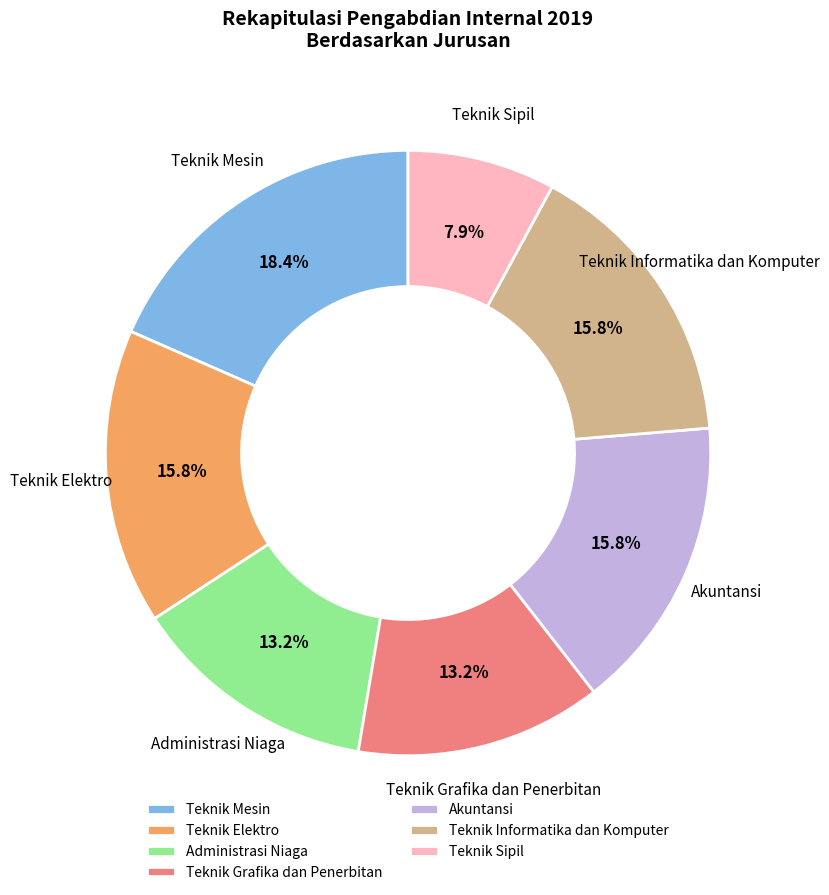

Approximately how many times larger is the value at Teknik Informatika dan Komputer compared to Teknik Grafika dan Penerbitan?

1.2